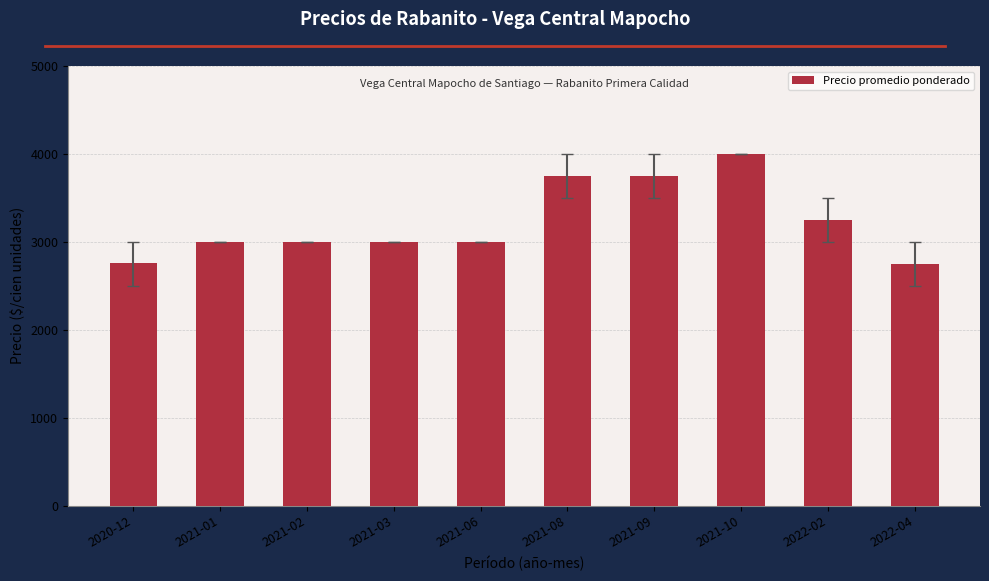

How many categories are shown in the chart?

10